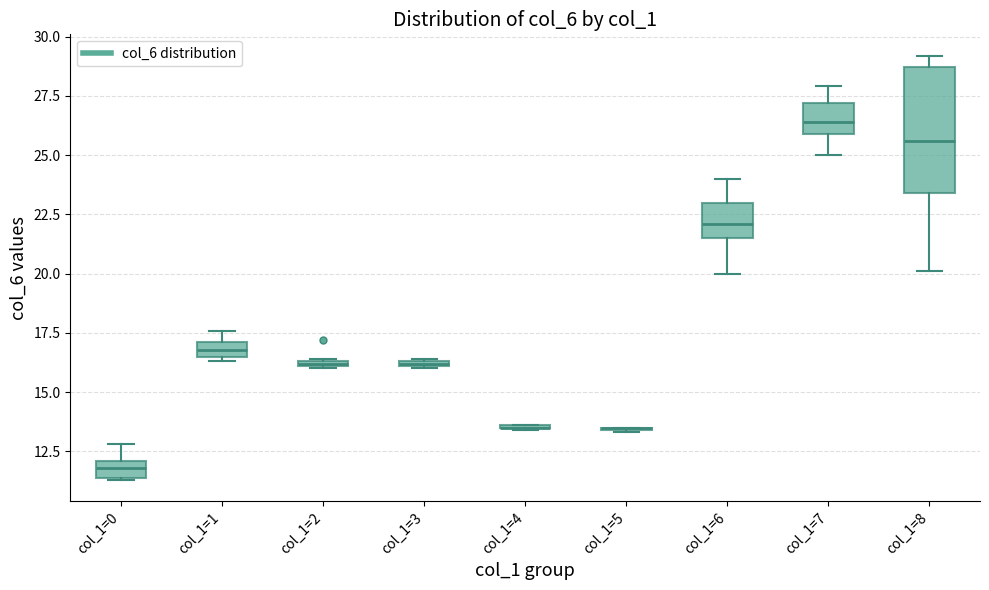

Which box is the tallest, from its lower edge to its upper edge?

col_1=8